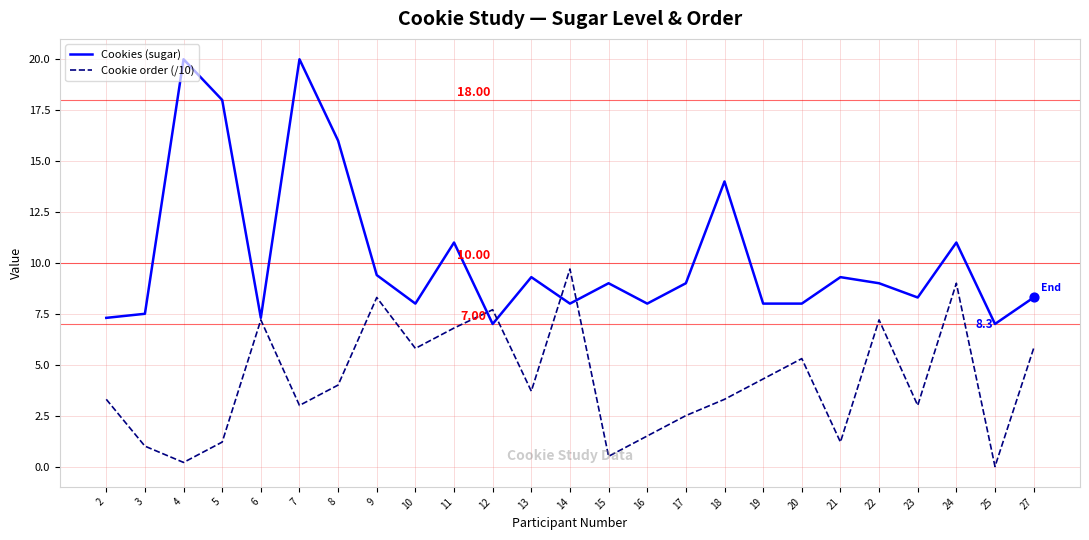

Which series has the largest total across all categories?

Cookies (sugar)